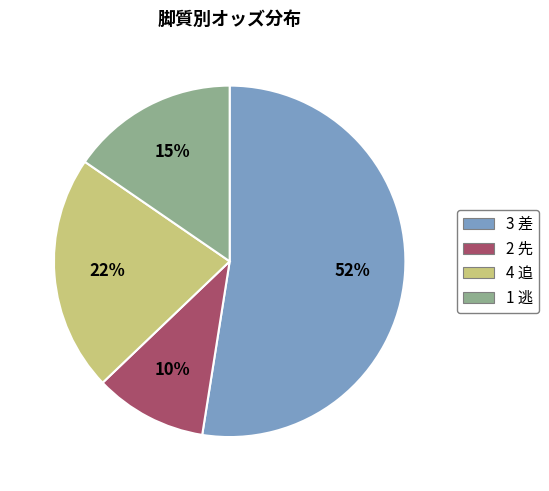

Is there a majority slice in this chart?

Yes